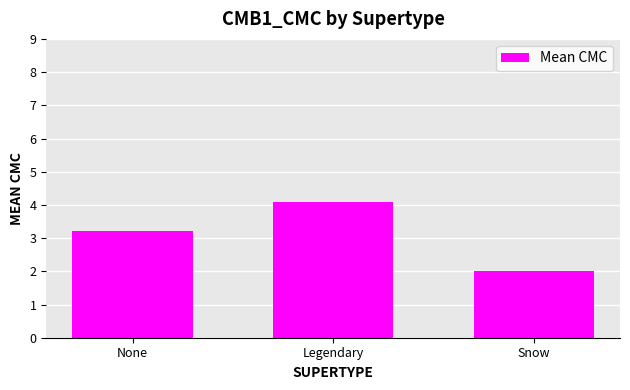

At which label does the data first exceed 3?

None